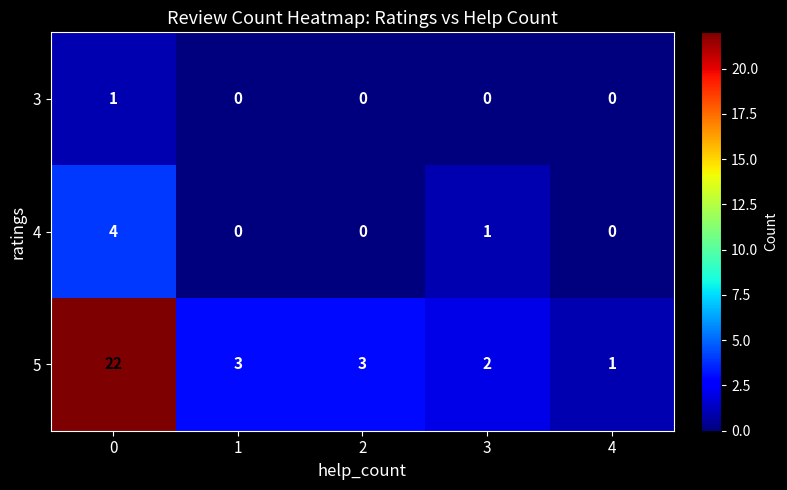

Reading left to right, list all the values displayed in this chart.

3: 0=1	1=0	2=0	3=0	4=0
4: 0=4	1=0	2=0	3=1	4=0
5: 0=22	1=3	2=3	3=2	4=1